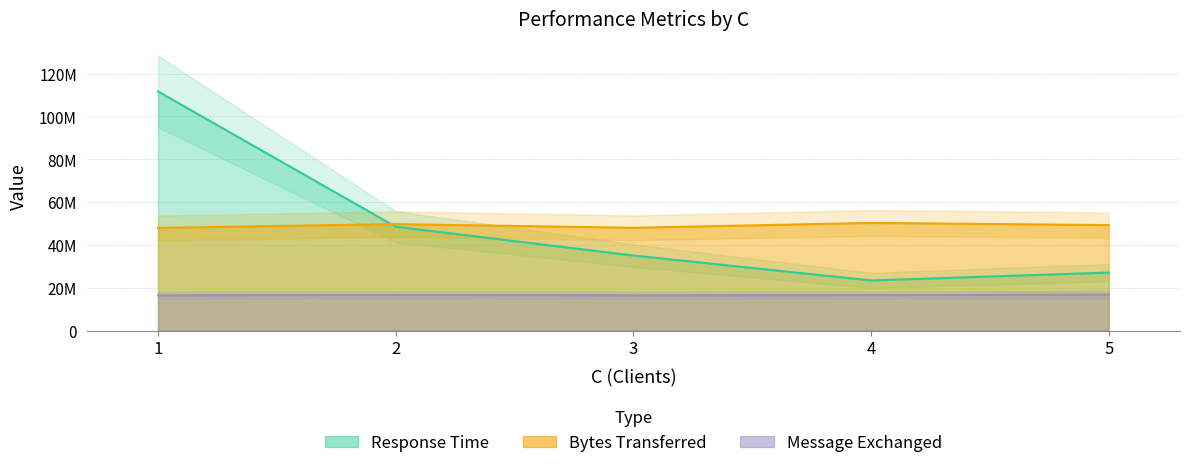

Which has a higher value, 1 or 2?

2